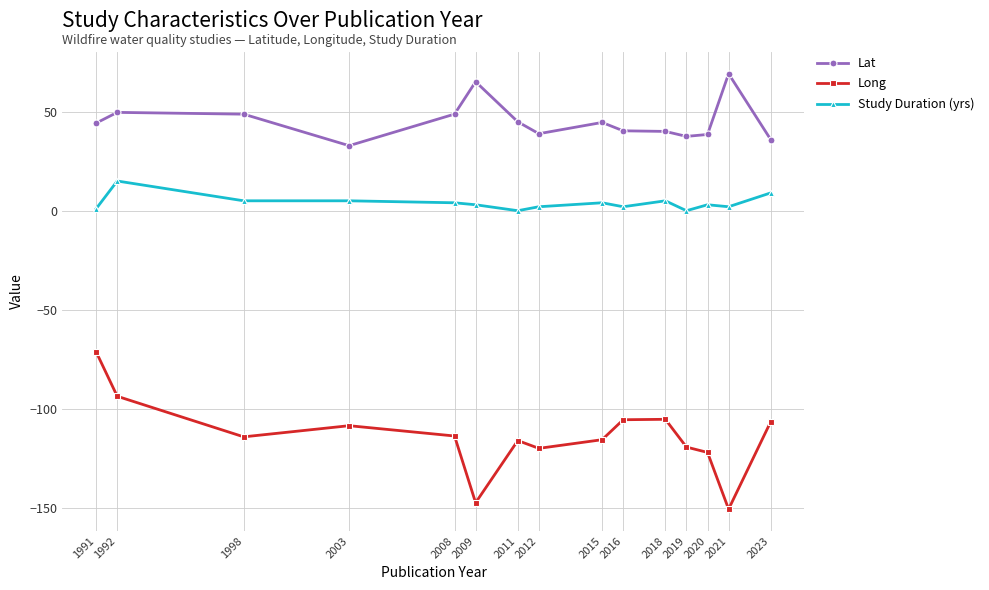

The value of Study Duration (yrs) at 2023 is 9.0. True or false?

True